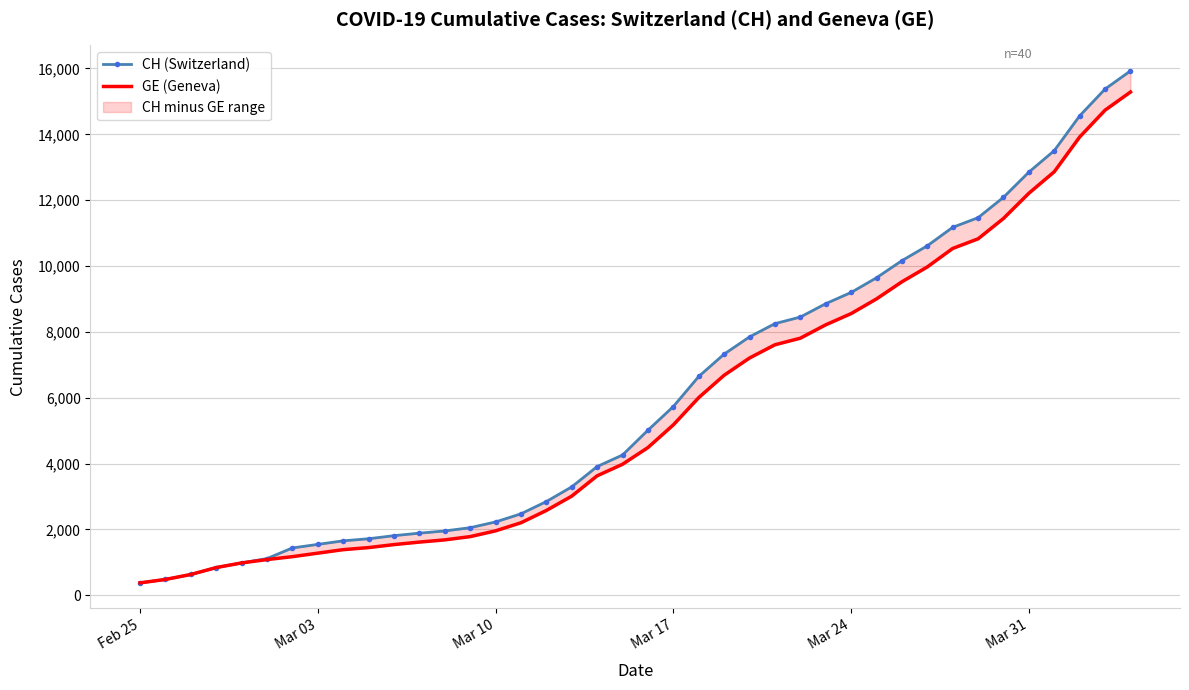

True or false: GE (Geneva) and CH (Switzerland) intersect in this chart.

False